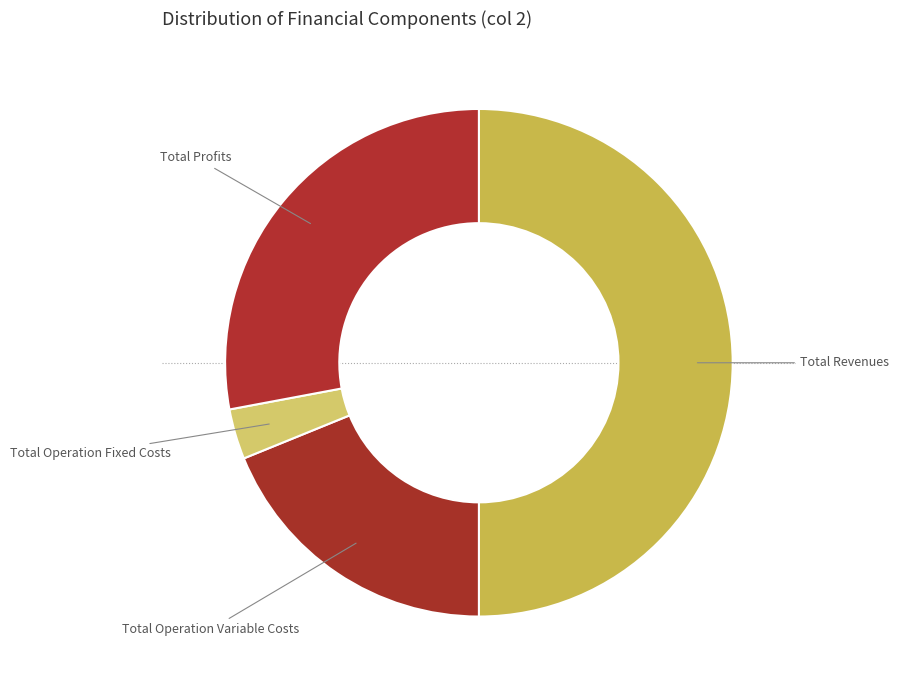

Does Total Profits represent more than half of the total?

No